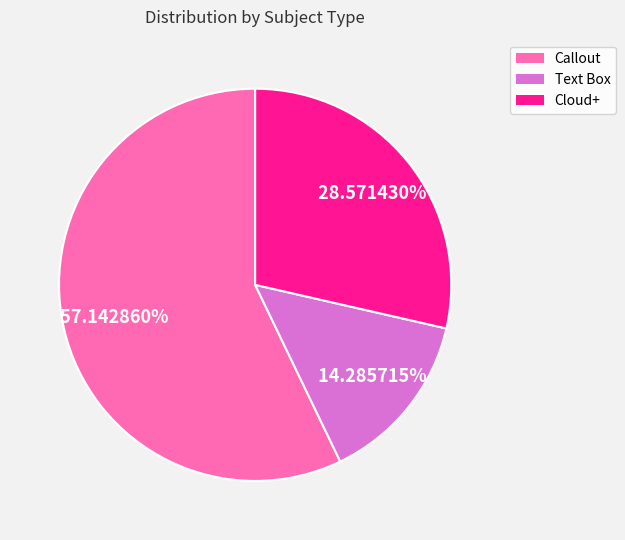

Count the number of slices in the pie.

3